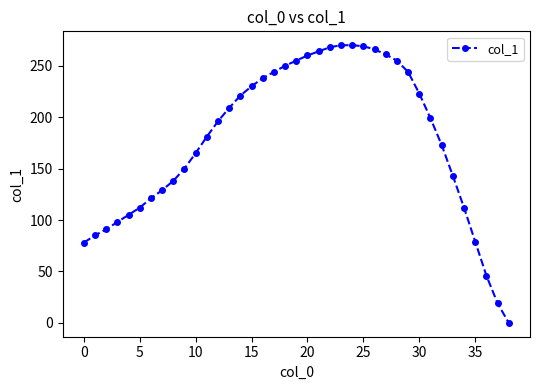

What is the difference between the maximum and minimum values?

270